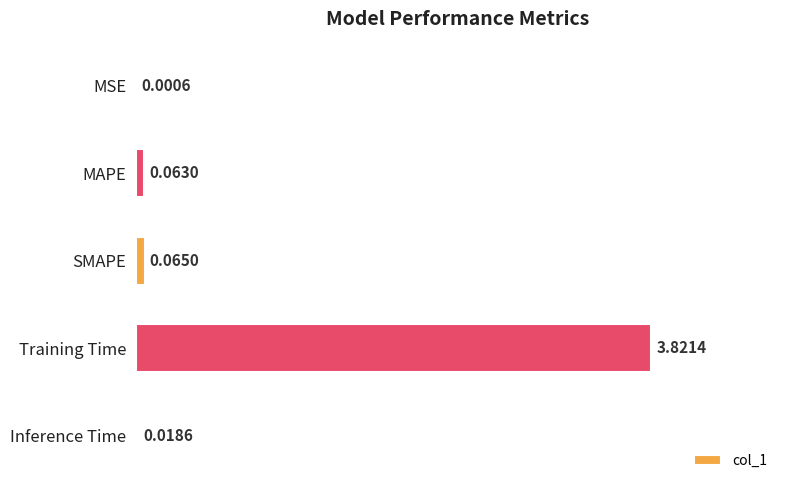

Which has a higher value, SMAPE or MSE?

SMAPE